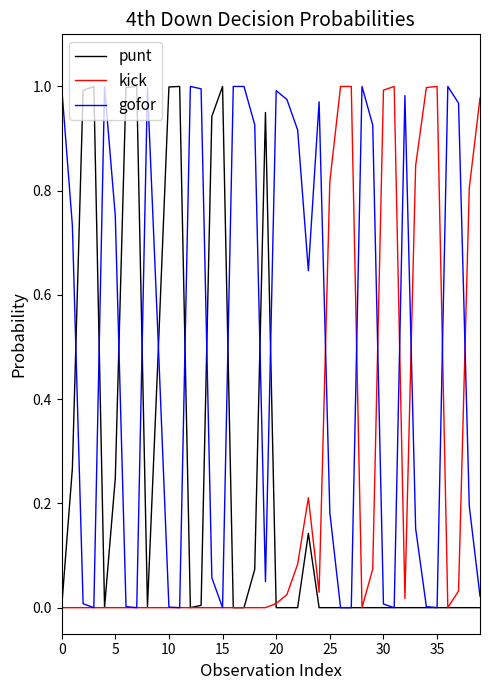

Which series has the largest total across all categories?

gofor